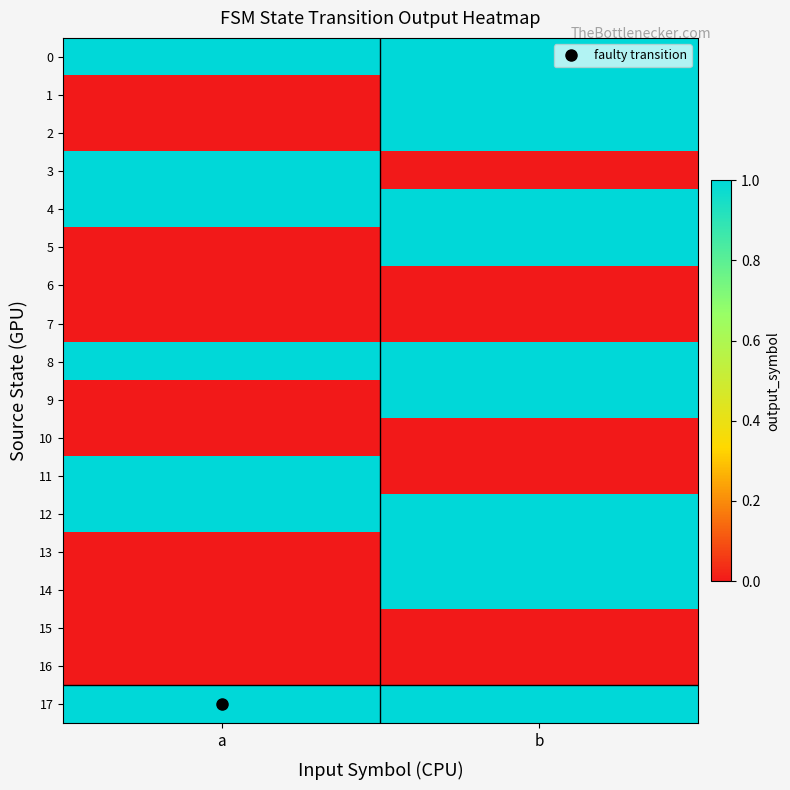

Reading left to right, list all the values displayed in this chart.

0: a=1	b=1
1: a=0	b=1
2: a=0	b=1
3: a=1	b=0
4: a=1	b=1
5: a=0	b=1
6: a=0	b=0
7: a=0	b=0
8: a=1	b=1
9: a=0	b=1
10: a=0	b=0
11: a=1	b=0
12: a=1	b=1
13: a=0	b=1
14: a=0	b=1
15: a=0	b=0
16: a=0	b=0
17: a=1	b=1